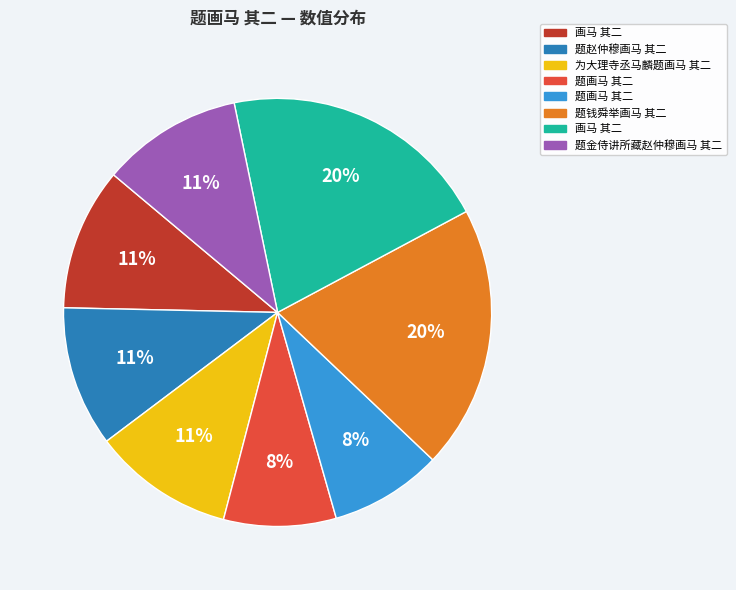

Does any single category account for the majority?

No